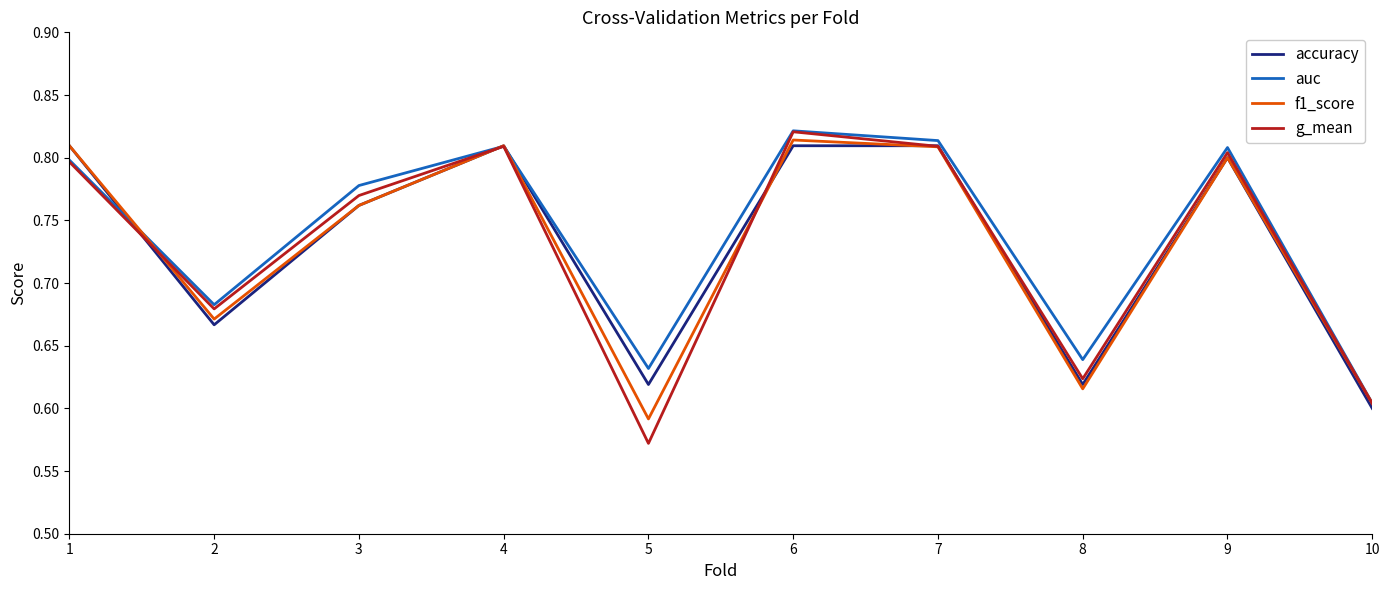

True or false: accuracy has a value of 0.8 at 3.

True